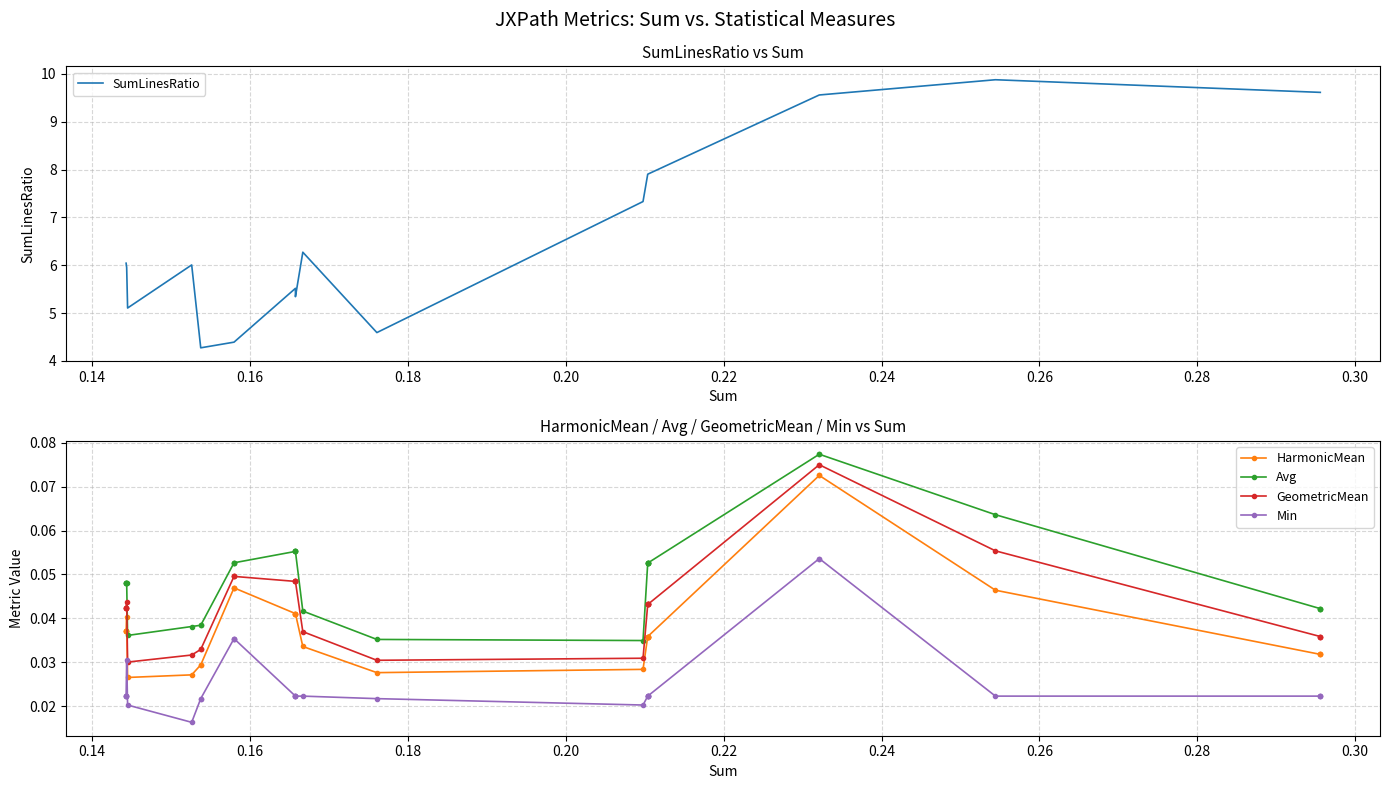

True or false: Avg and Min cross at least once.

False